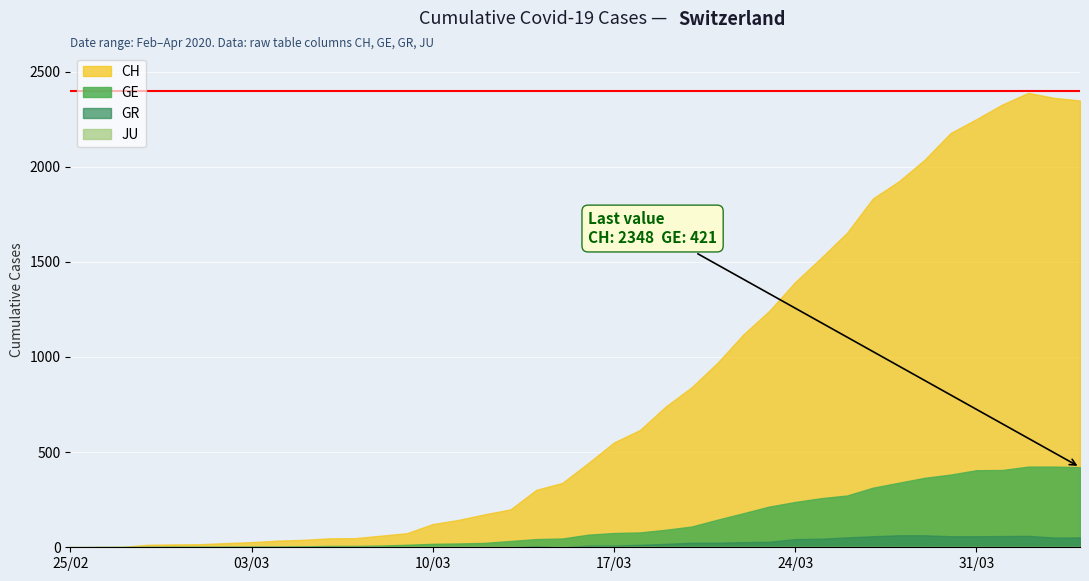

Which series has the largest range (max minus min)?

CH